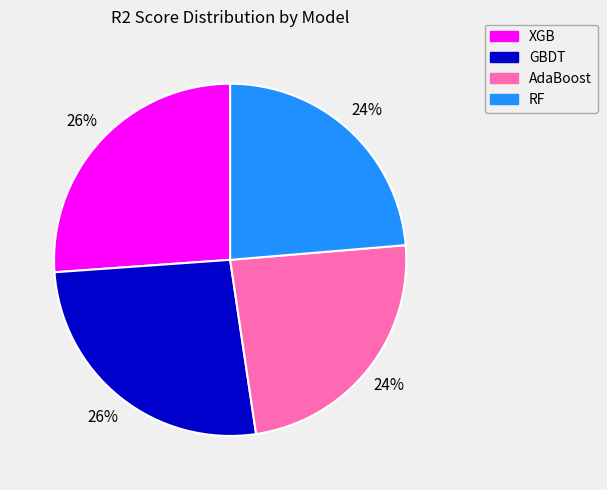

To the nearest percent, what is the average slice percentage?

25%